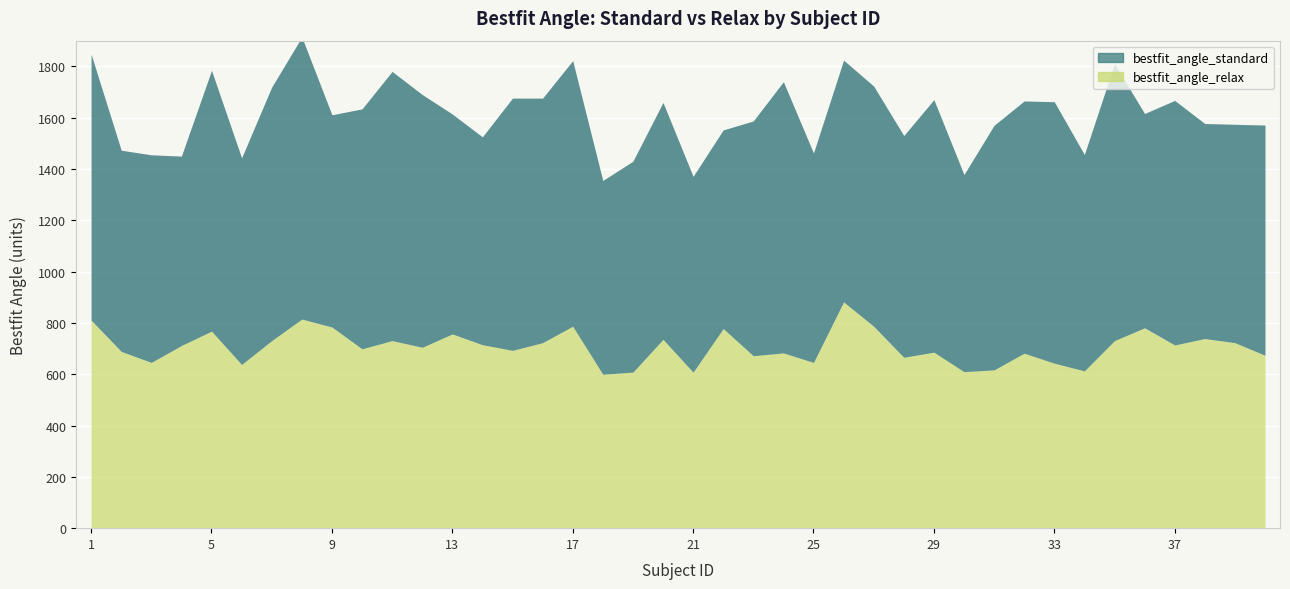

Reading left to right, extract all data points from this chart.

bestfit_angle_standard: 1=1036	2=784	3=809	4=738	5=1016	6=805	7=988	8=1099	9=827	10=935	11=1049	12=985	13=857	14=810	15=983	16=953	17=1035	18=755	19=822	20=923	21=763	22=774	23=915	24=1057	25=816	26=942	27=936	28=864	29=984	30=768	31=953	32=983	33=1019	34=843	35=1079	36=835	37=953	38=838	39=851	40=897
bestfit_angle_relax: 1=811	2=689	3=646	4=712	5=768	6=638	7=731	8=815	9=784	10=699	11=731	12=705	13=757	14=715	15=693	16=723	17=787	18=600	19=608	20=736	21=608	22=778	23=672	24=683	25=646	26=882	27=787	28=666	29=686	30=610	31=617	32=682	33=643	34=613	35=731	36=781	37=714	38=739	39=723	40=674